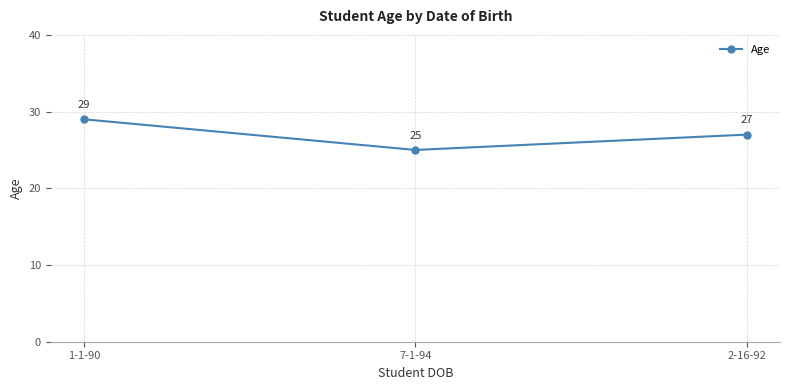

List the labels in order of value, smallest first.

7-1-94, 2-16-92, 1-1-90